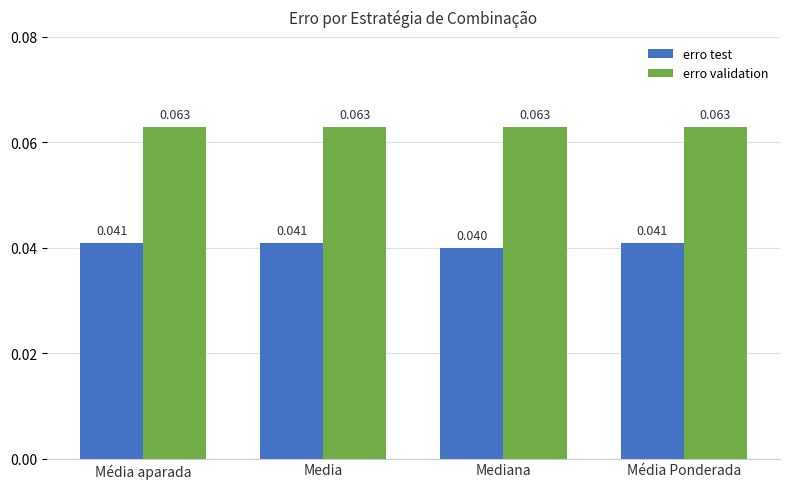

Where is erro test nearest to the value 0?

Mediana